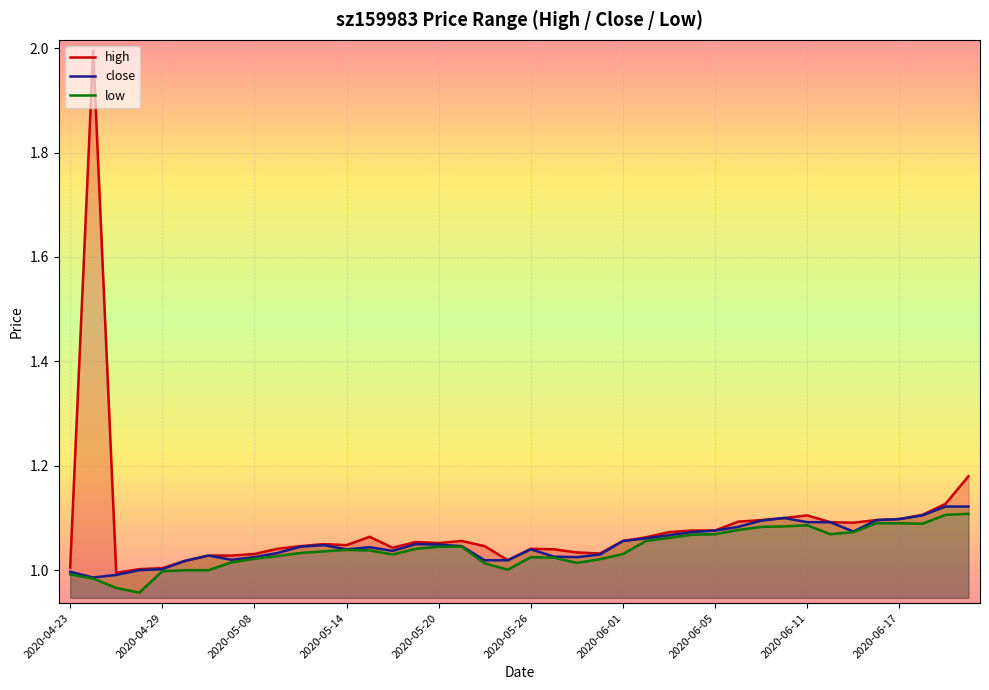

How many values in the low series are below 1?

5